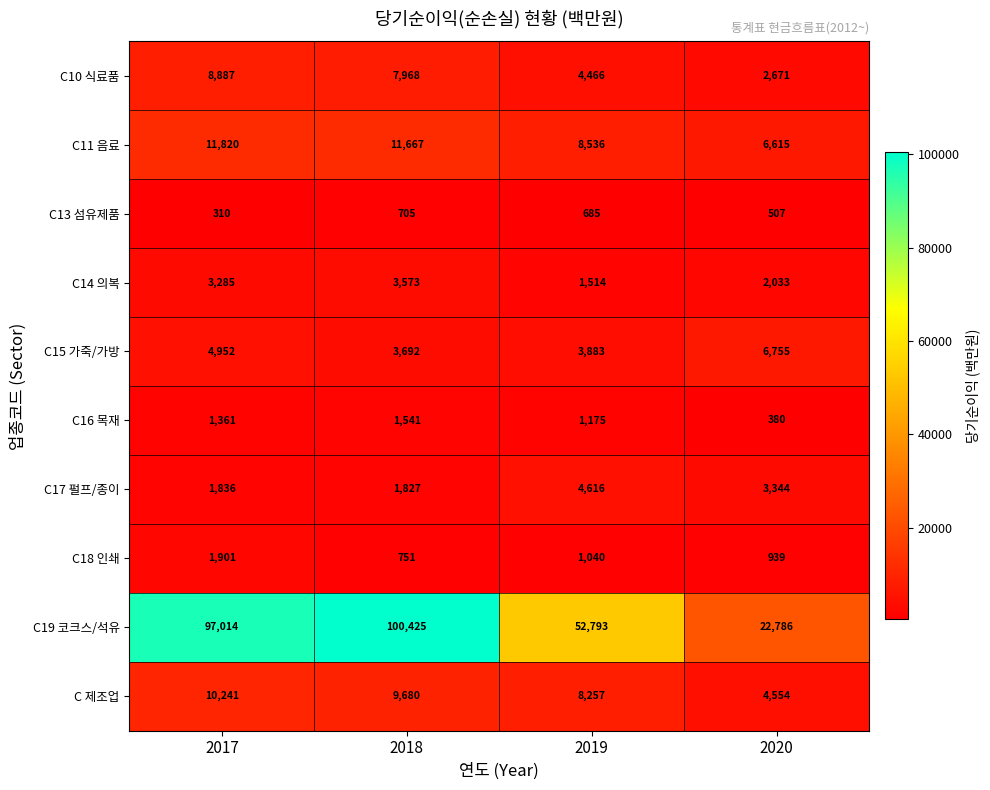

Rank the series at 2018 from highest to lowest value.

C19 코크스/석유, C11 음료, C 제조업, C10 식료품, C15 가죽/가방, C14 의복, C17 펄프/종이, C16 목재, C18 인쇄, C13 섬유제품